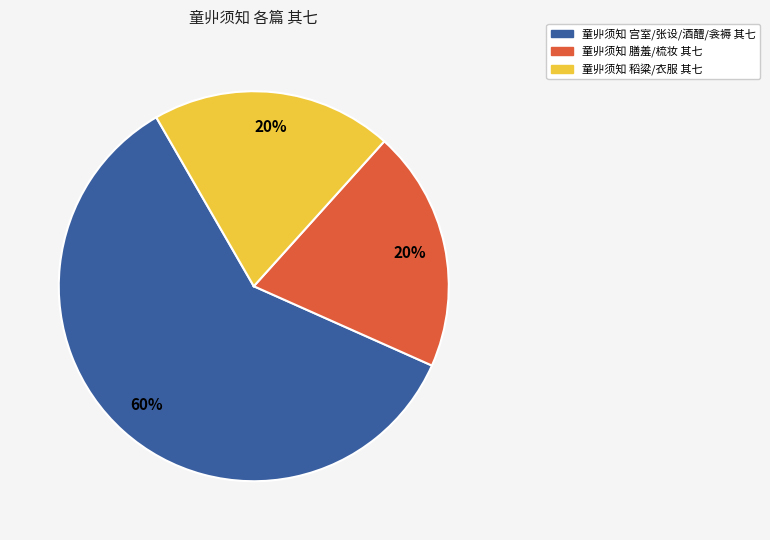

To the nearest percent, what percentage of the pie is 童丱须知 宫室/张设/酒醴/衾褥 其七?

60%